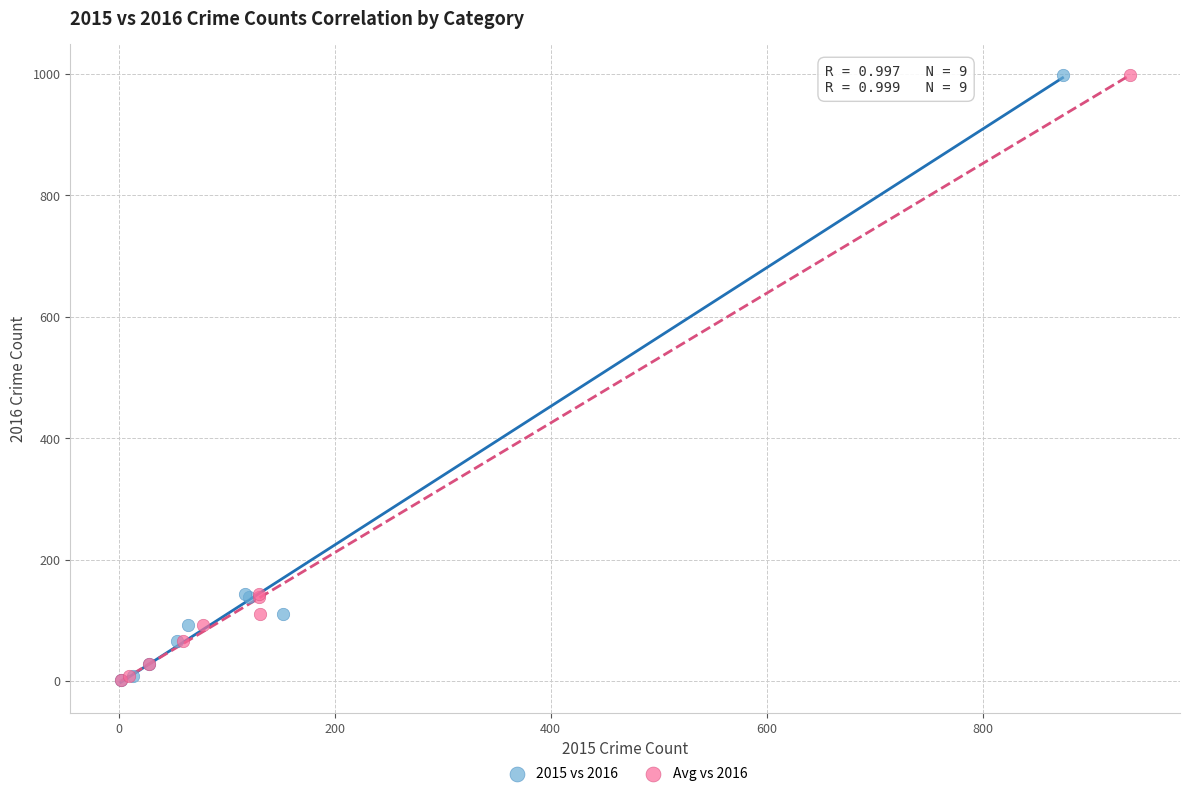

What are all the series names shown in the legend?

2015 vs 2016, Avg vs 2016